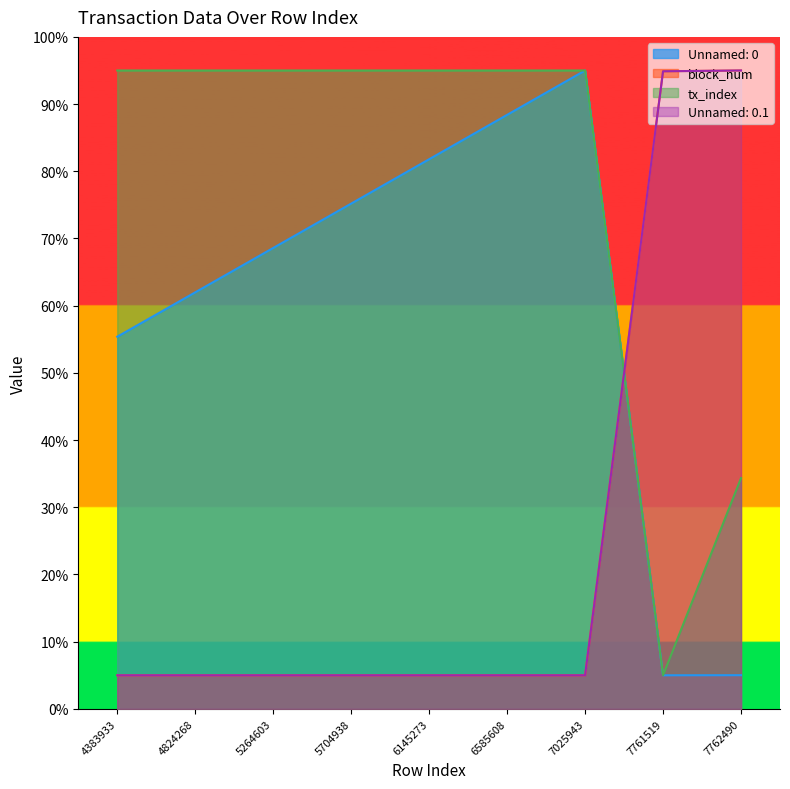

Is it true that tx_index equals 25.1 at 4383933?

False